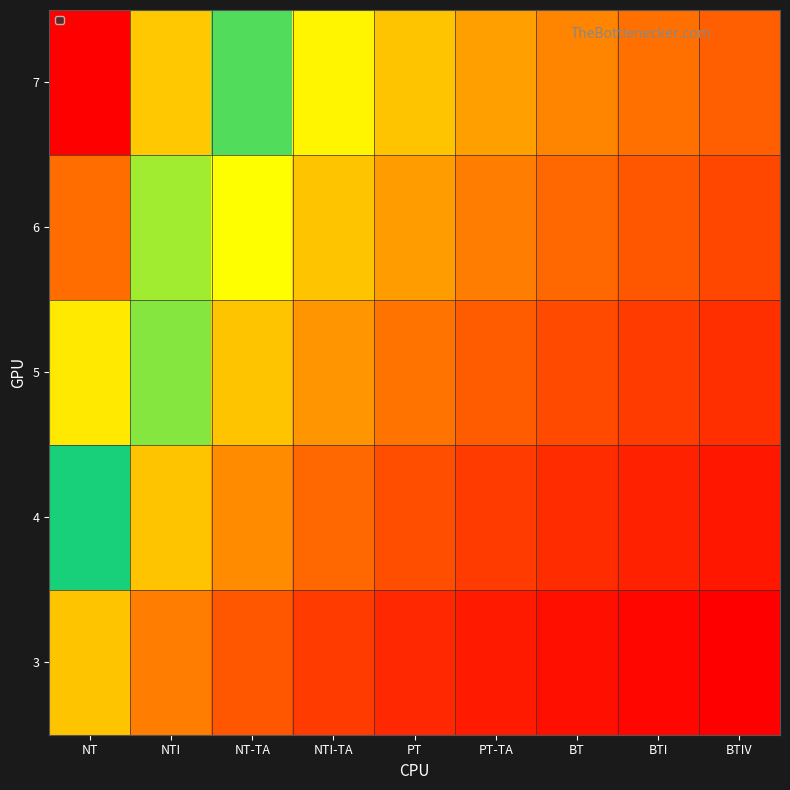

What is the spread (max minus min) of values at NT-TA?

0.4